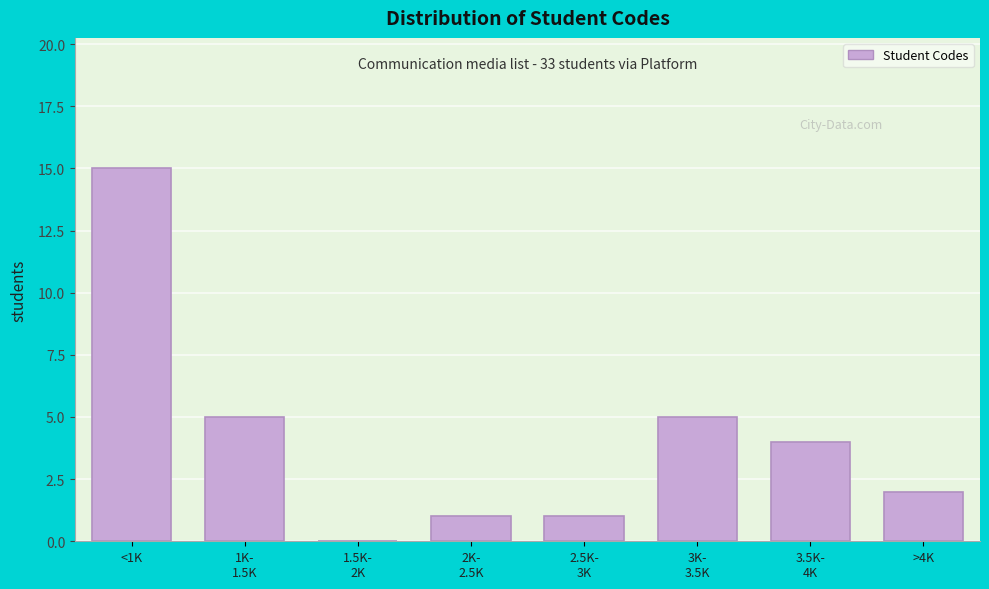

What is the sum of all values?

33